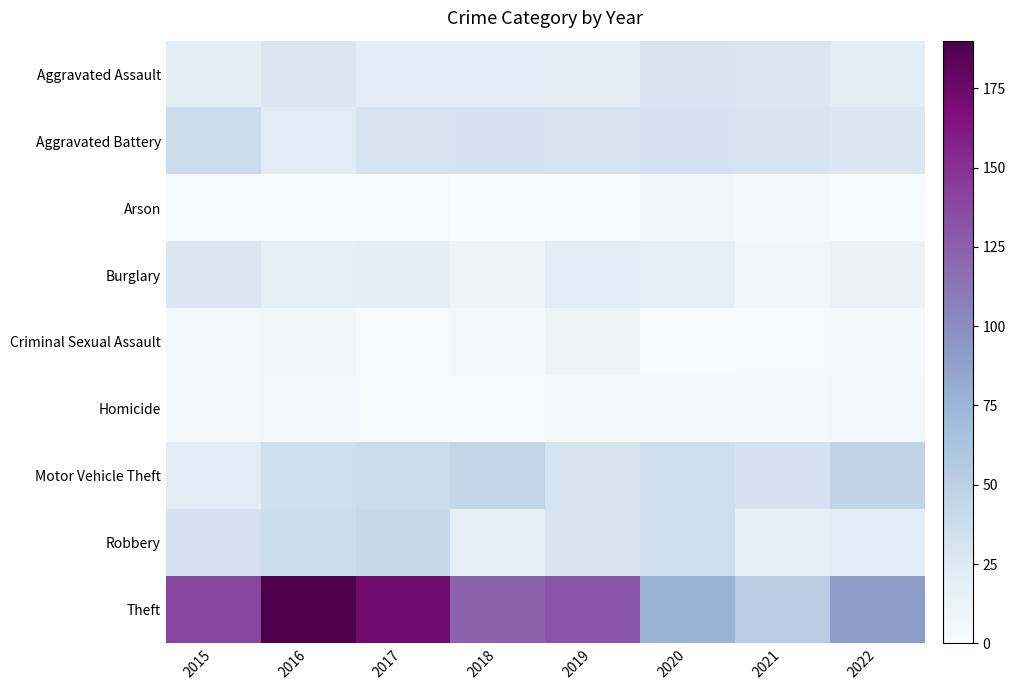

How many categories are shown in the chart?

8